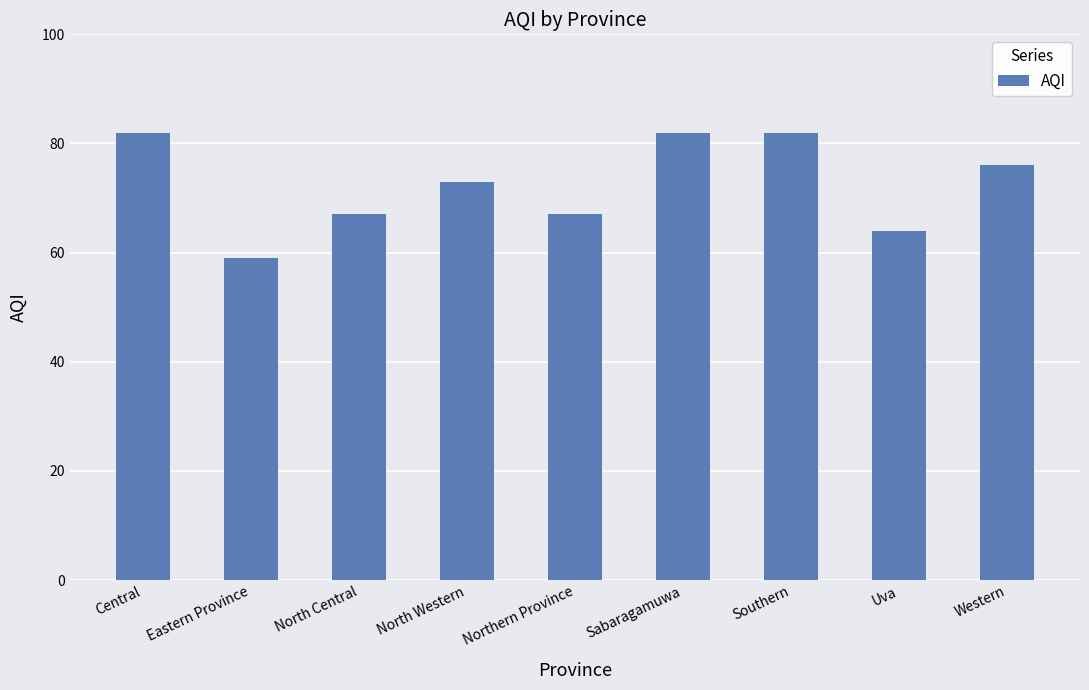

What is the difference between the maximum and minimum values?

23